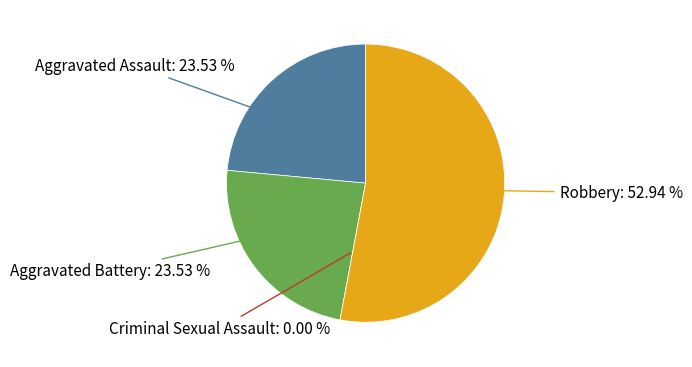

Which category has the biggest portion of the pie?

Robbery